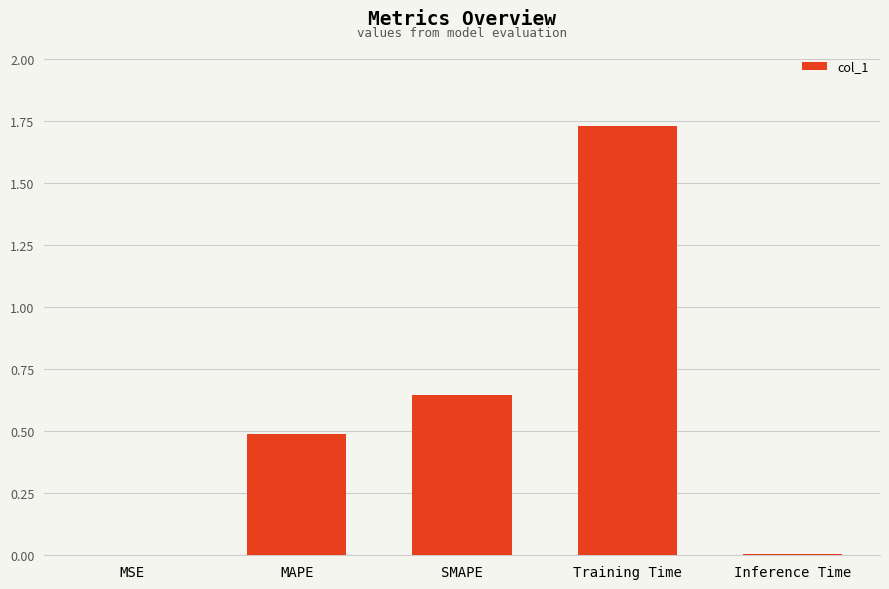

The chart shows a value of 0.0 at Inference Time. True or false?

True